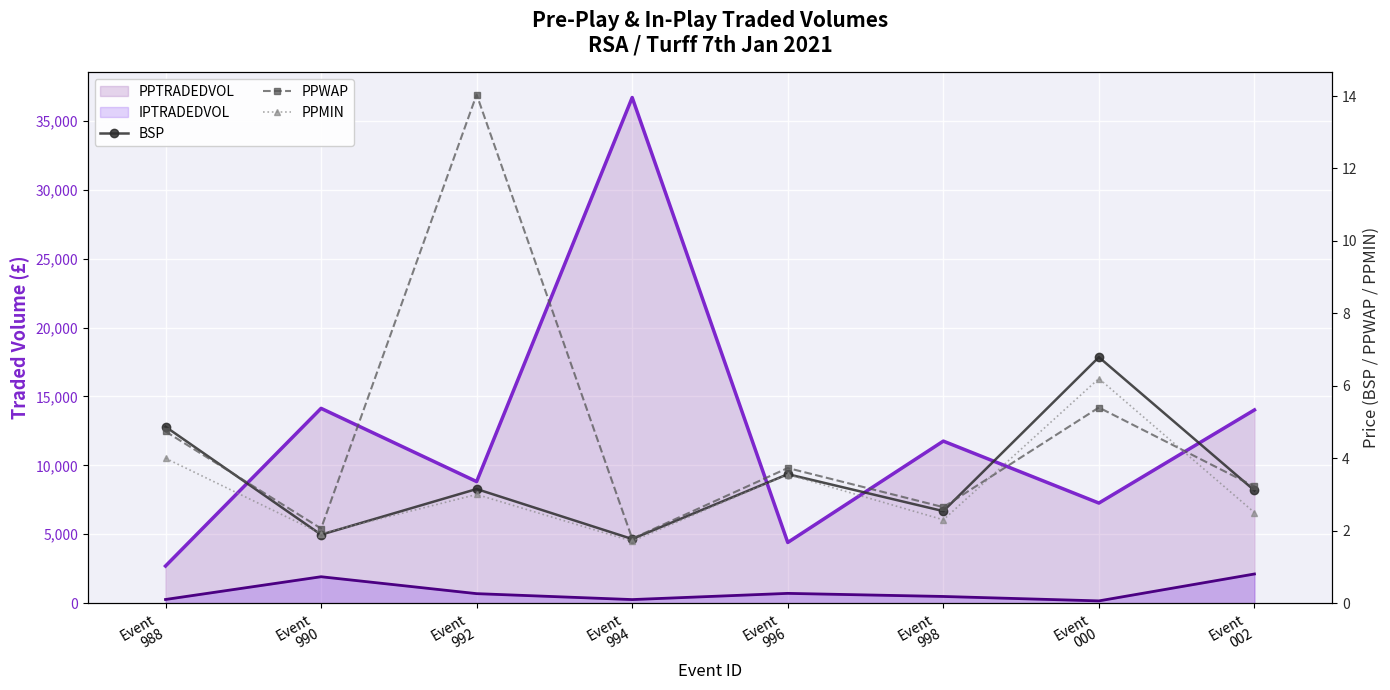

Count the number of data series in this chart.

5